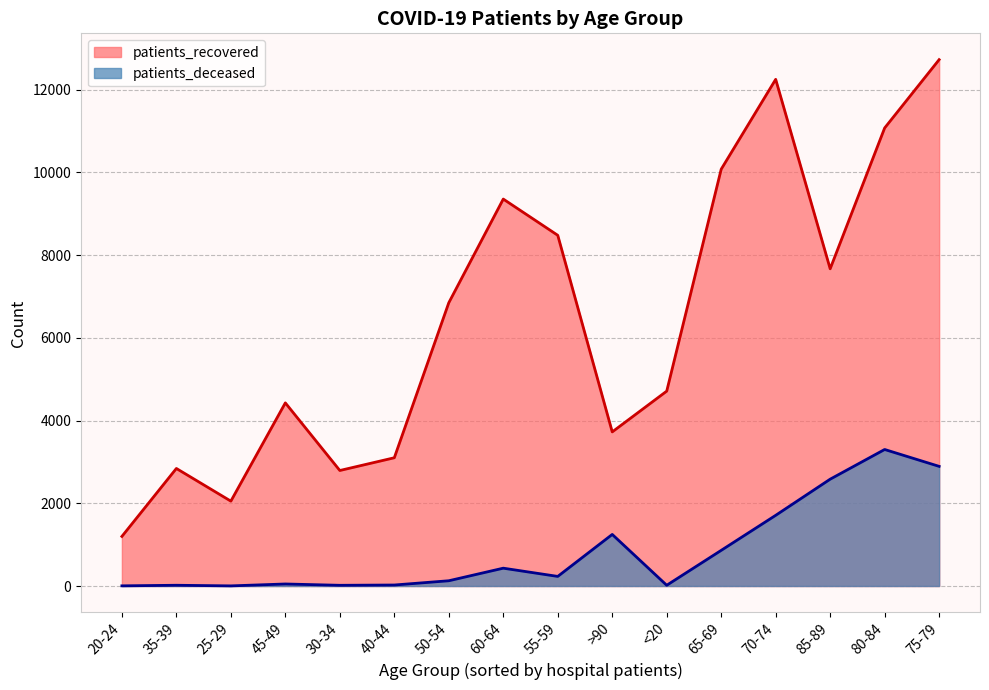

What is the spread (max minus min) of values at 45-49?

4379